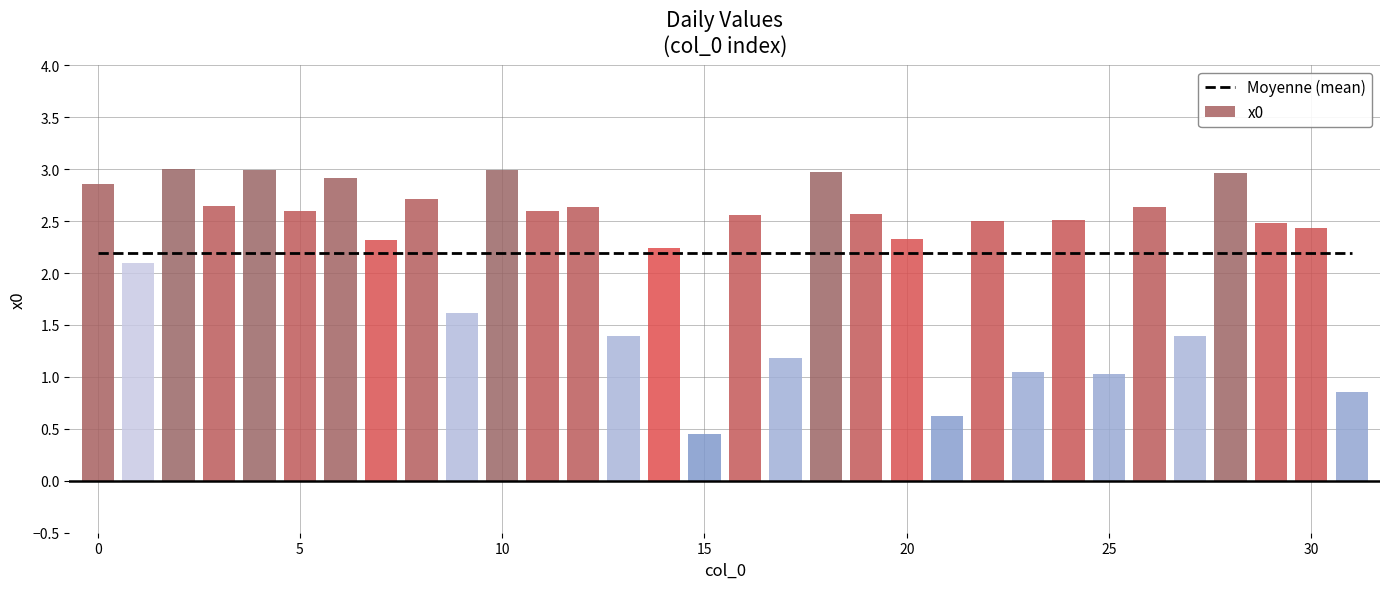

At which label is the value closest to 1?

25